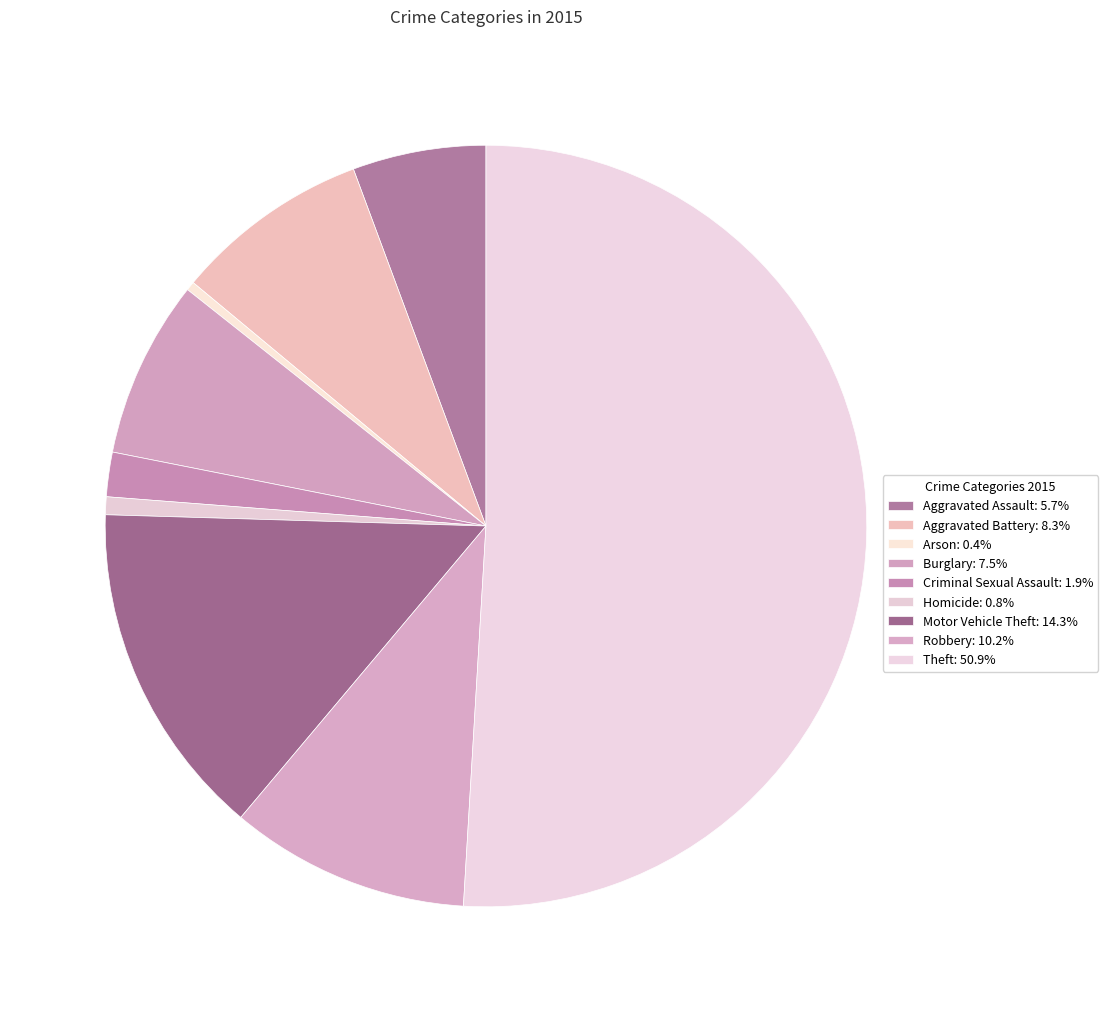

Is there any slice that represents more than half of the pie?

Yes